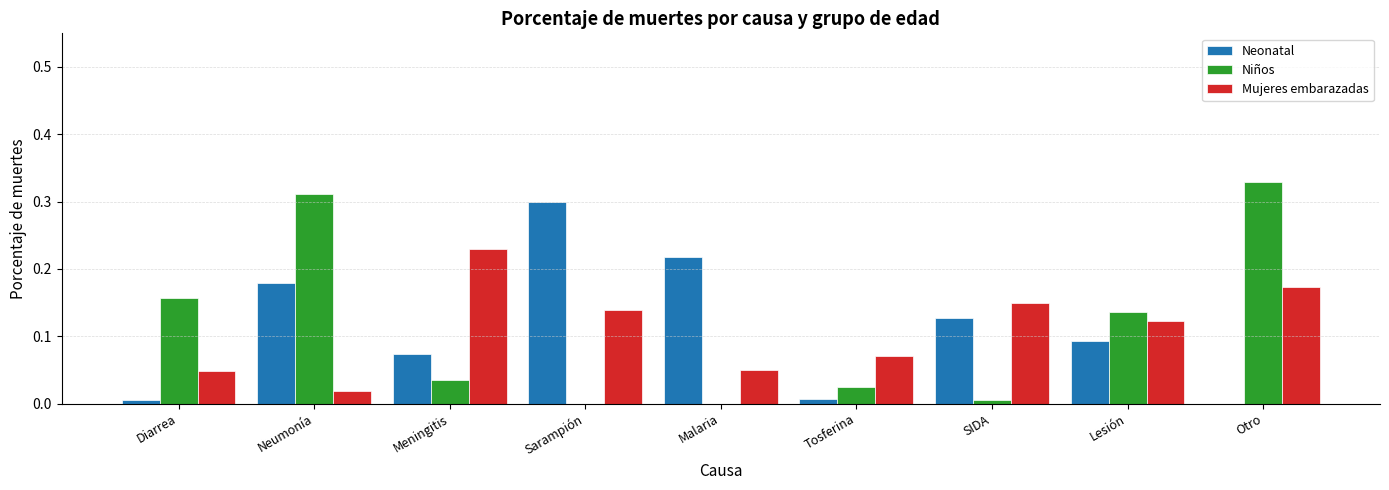

List the labels in order of Neonatal value, largest first.

Sarampión, Malaria, Neumonía, SIDA, Lesión, Meningitis, Diarrea, Otro, Tosferina